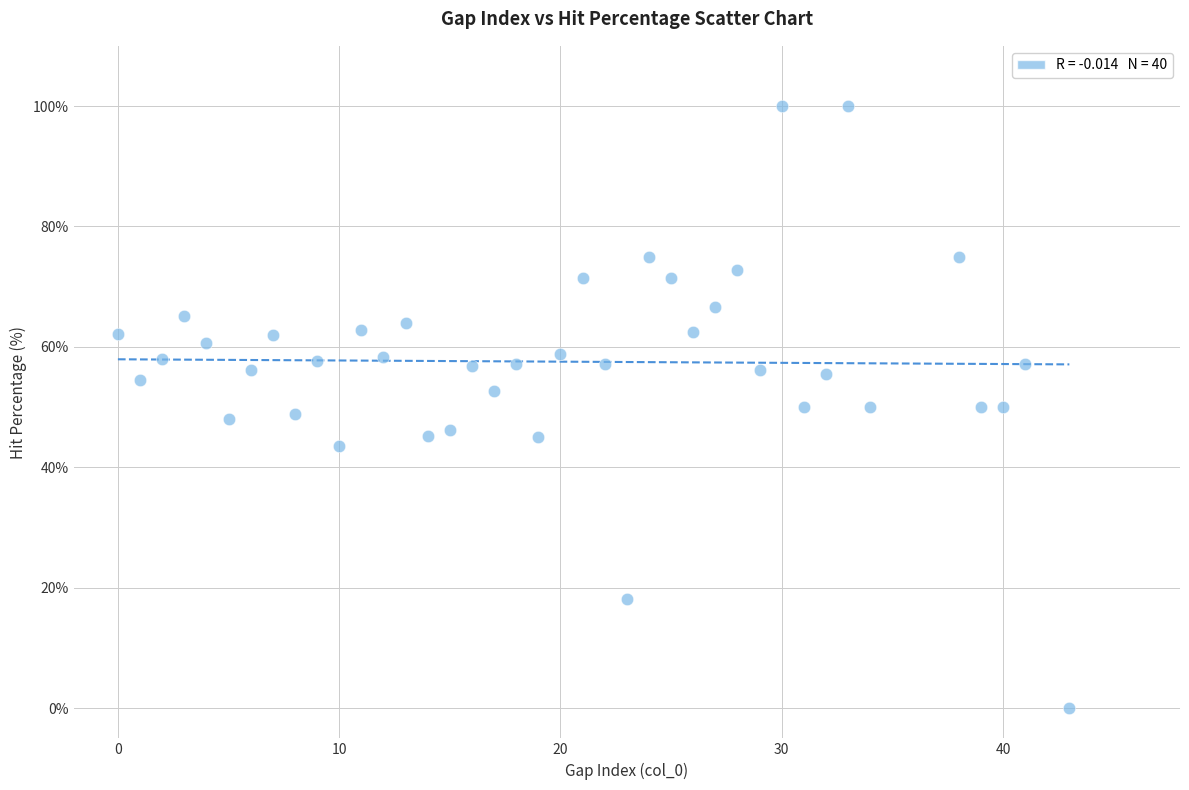

What is the range of Y values (max minus min)?

100.0